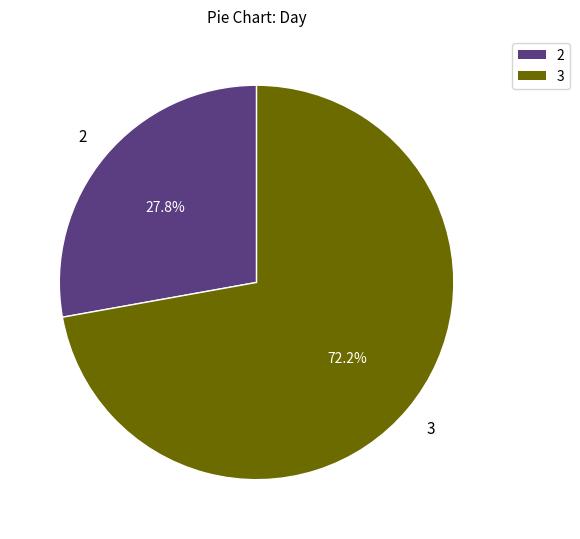

Is there any slice that represents more than half of the pie?

Yes